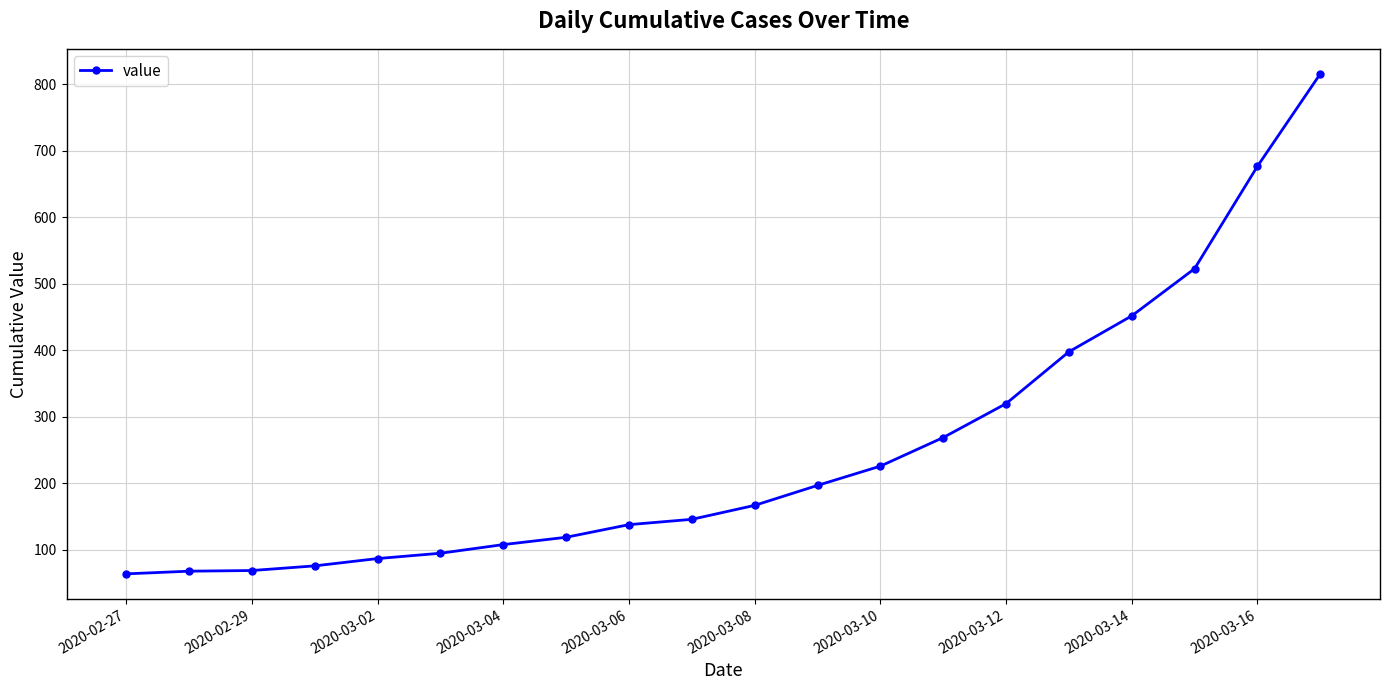

What is the smallest value displayed?

64